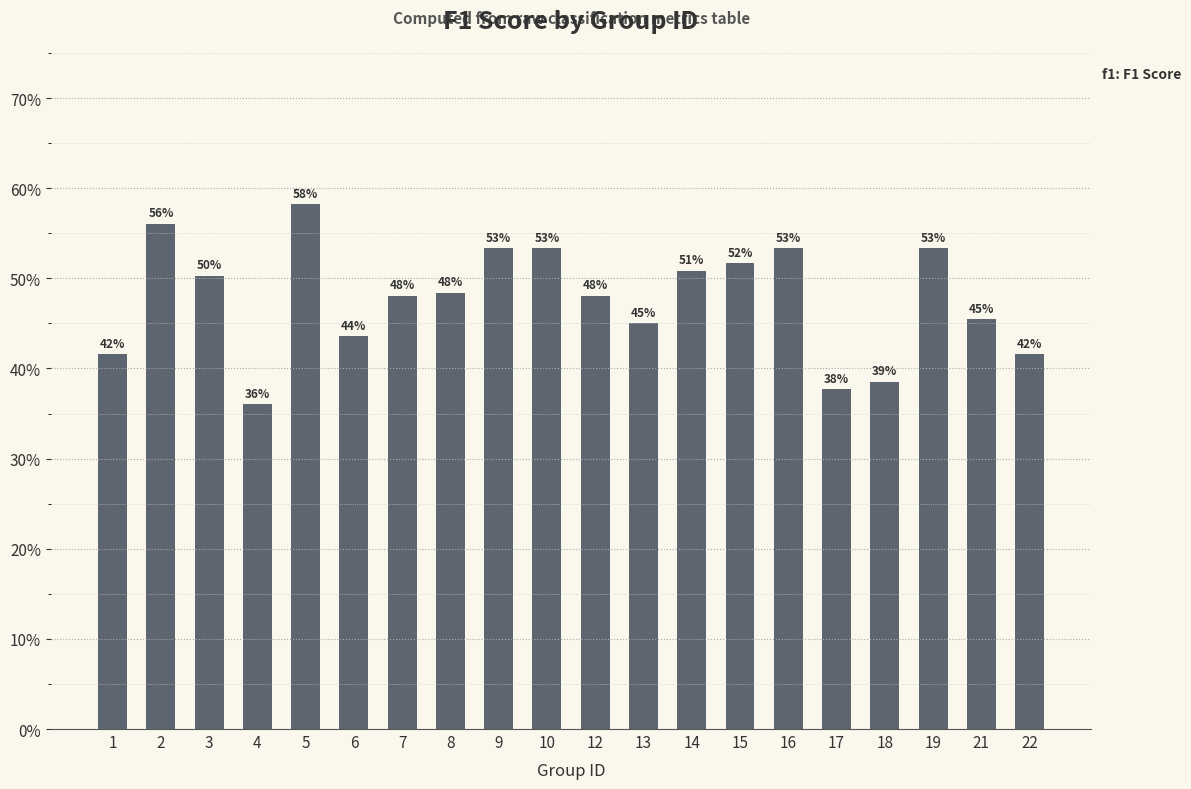

Is it true that the value at 8 is 0.2?

False